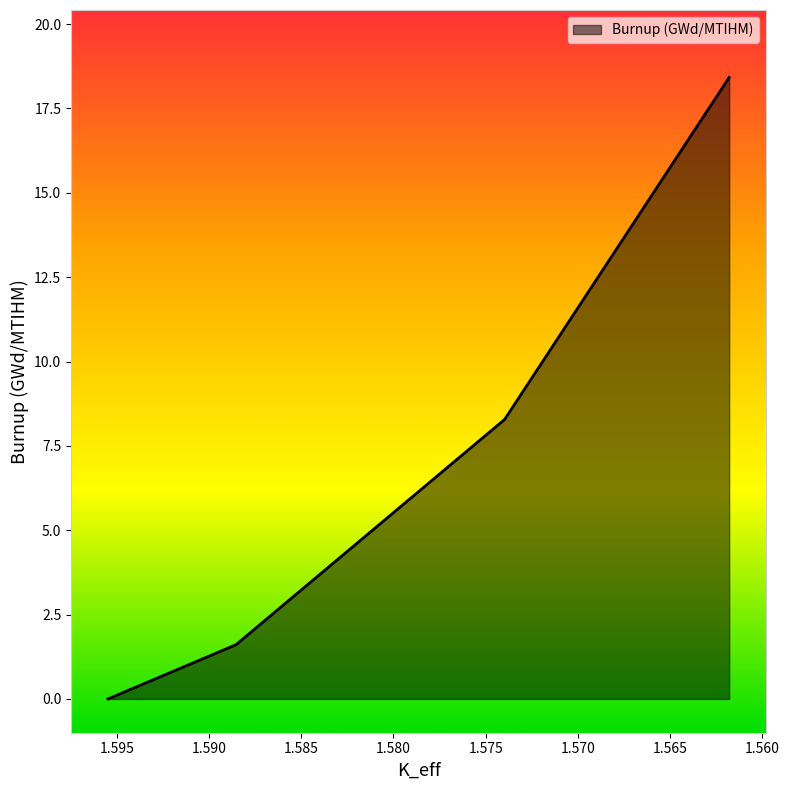

How many distinct data groups are displayed?

1